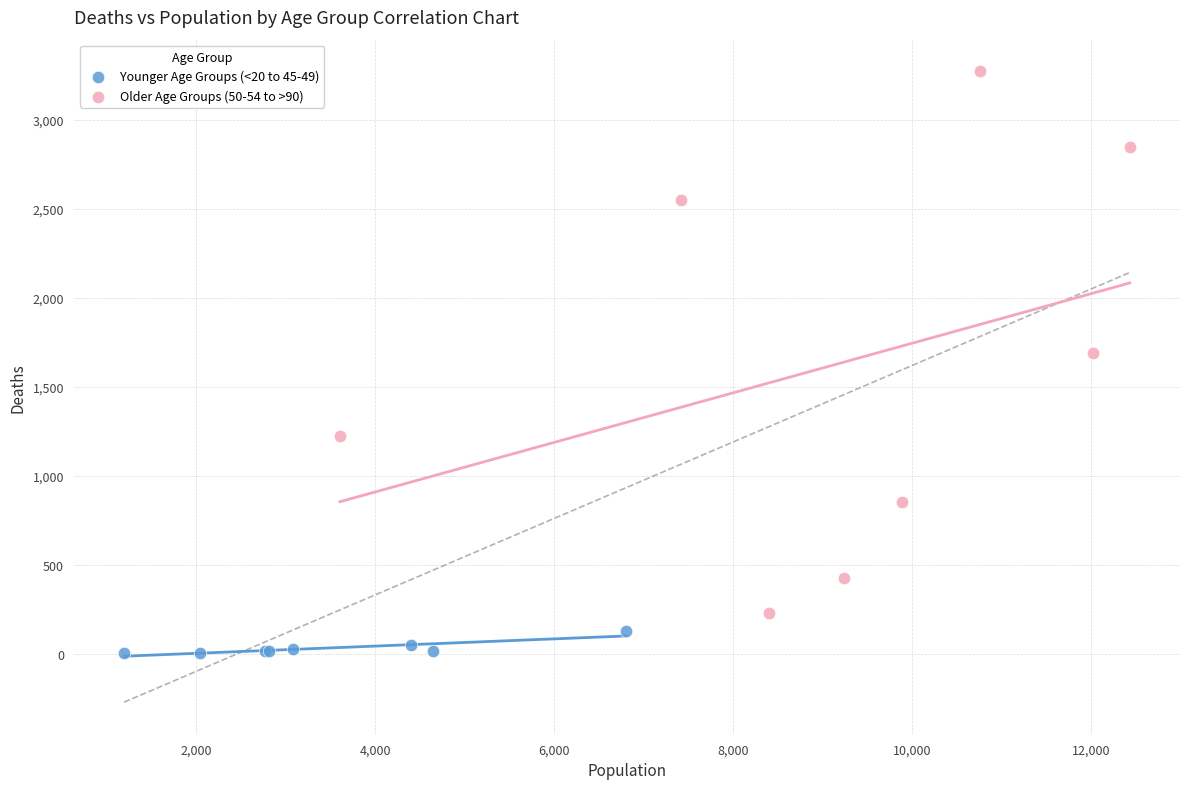

Which series contains the lowest Y value?

Younger Age Groups (<20 to 45-49)